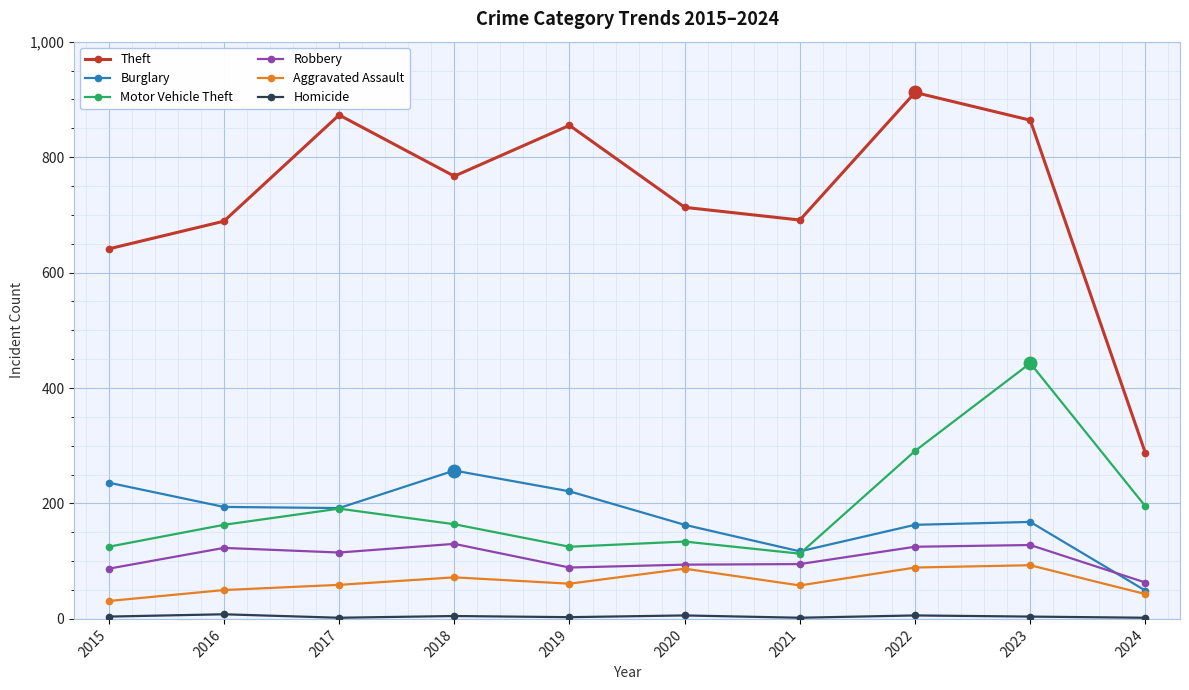

The Aggravated Assault series shows 105 at 2018. True or false?

False